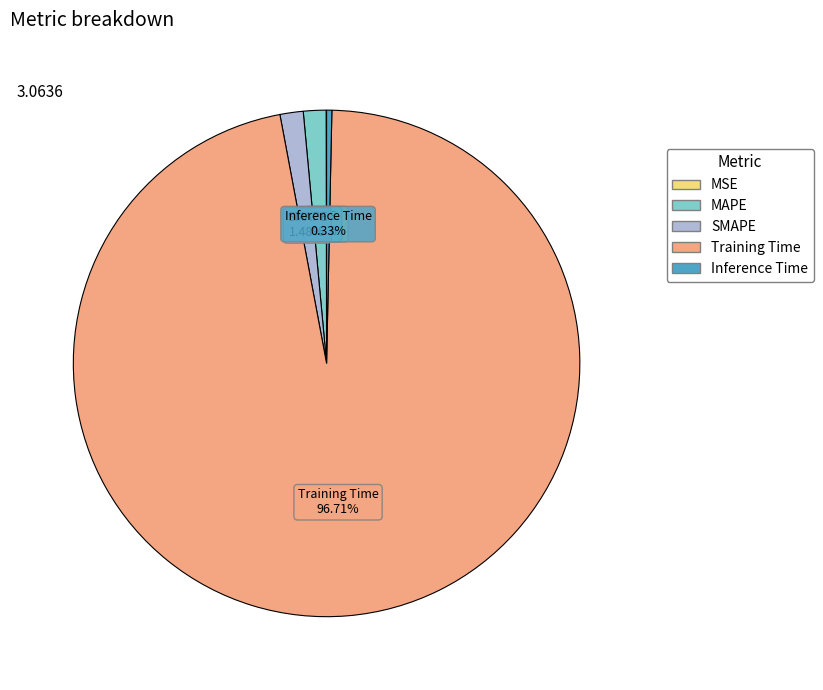

To the nearest percent, what is the difference between the largest and smallest slice percentages?

97%